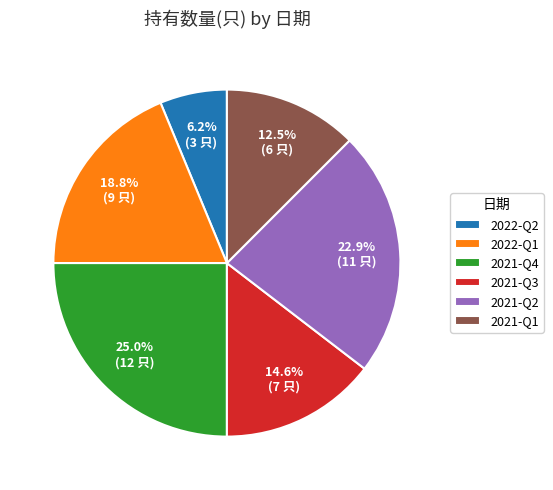

What percentage do 2021-Q4 and 2021-Q1 together represent?

37.5%